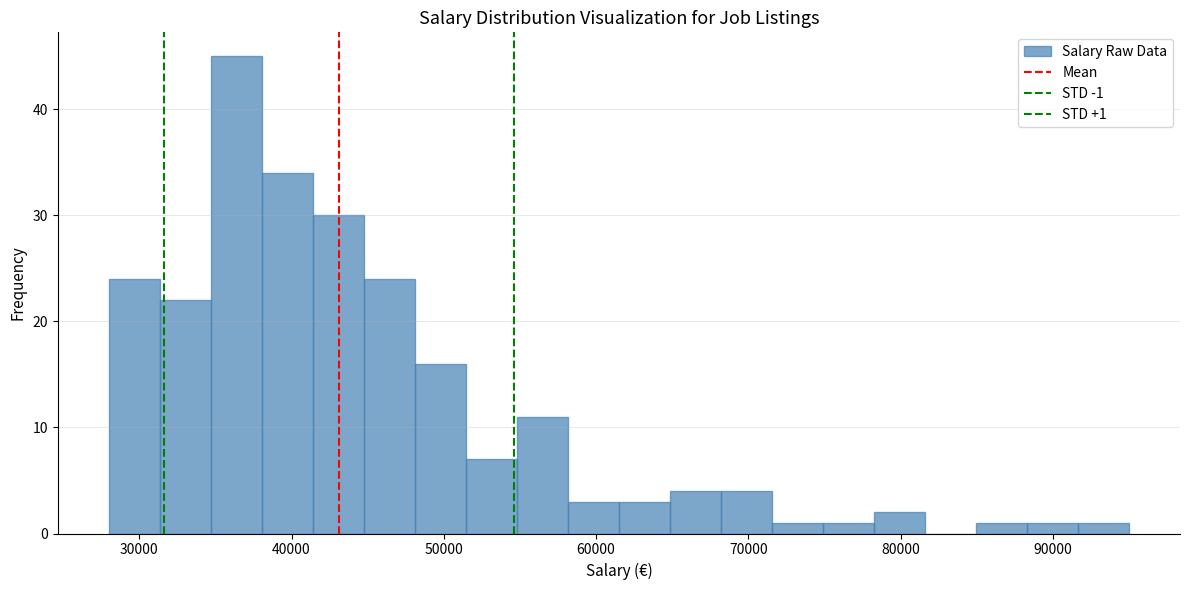

Read against the x-axis, roughly where is the centre of the tallest bar?

36000